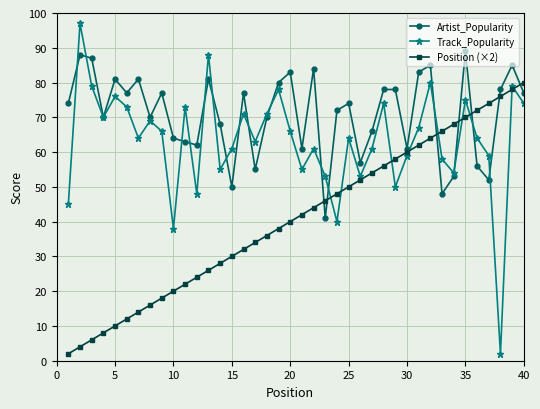

What is the minimum value for Artist_Popularity?

41